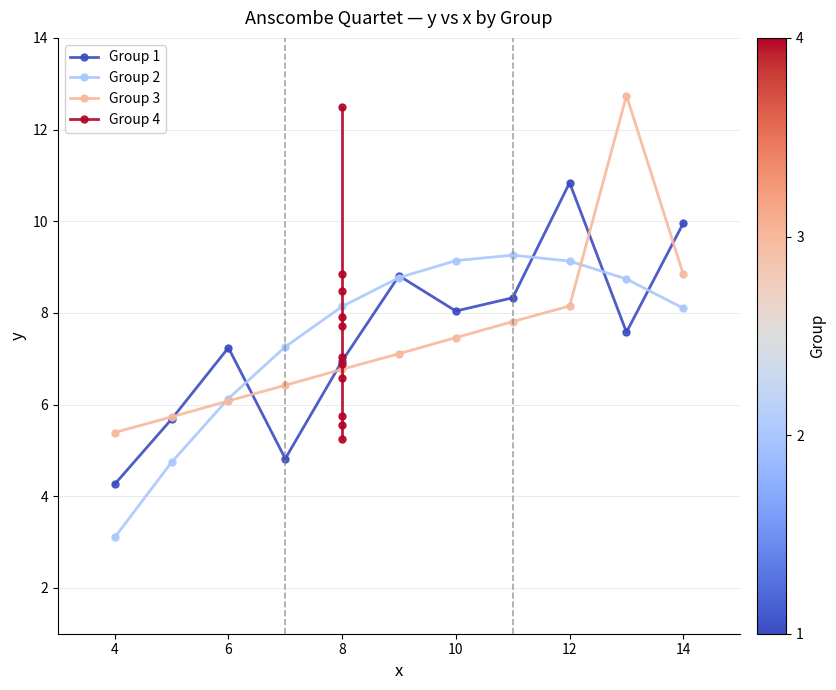

Is it true that Group 2 equals 14.3 at 14?

False